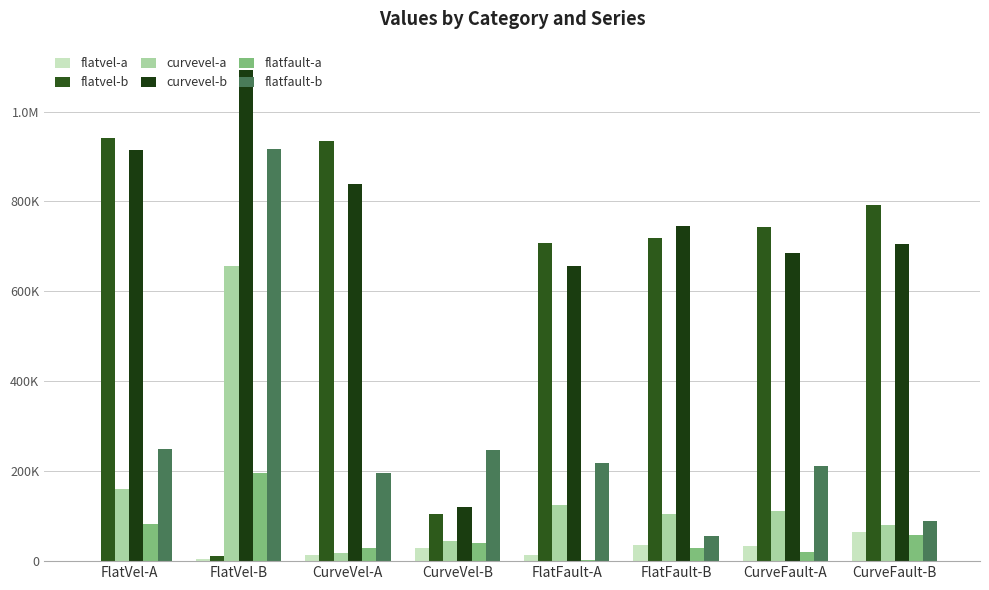

Is the value of flatvel-a at FlatVel-B greater than the value of curvevel-a at CurveVel-A?

No